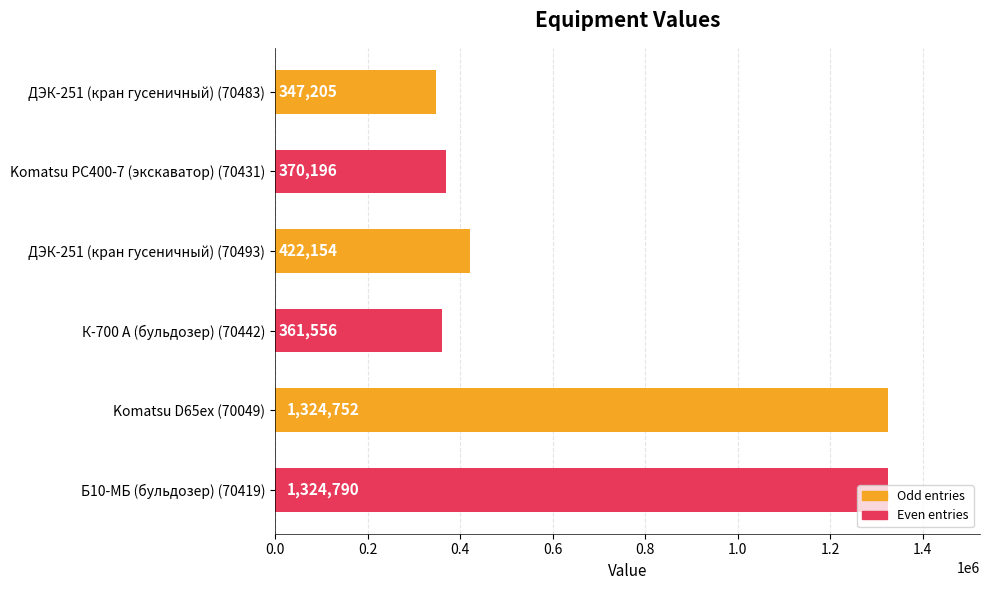

Approximately how many times larger is the value at ДЭК-251 (кран гусеничный) (70493) compared to Б10-МБ (бульдозер) (70419)?

0.3